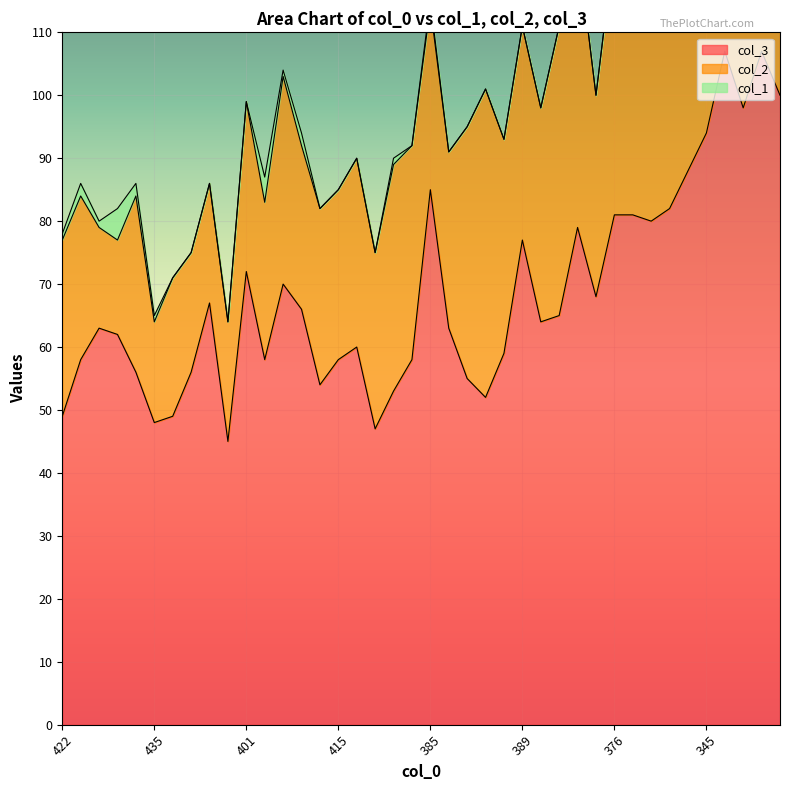

In col_1, how many points are higher than both neighbors (excluding endpoints)?

7